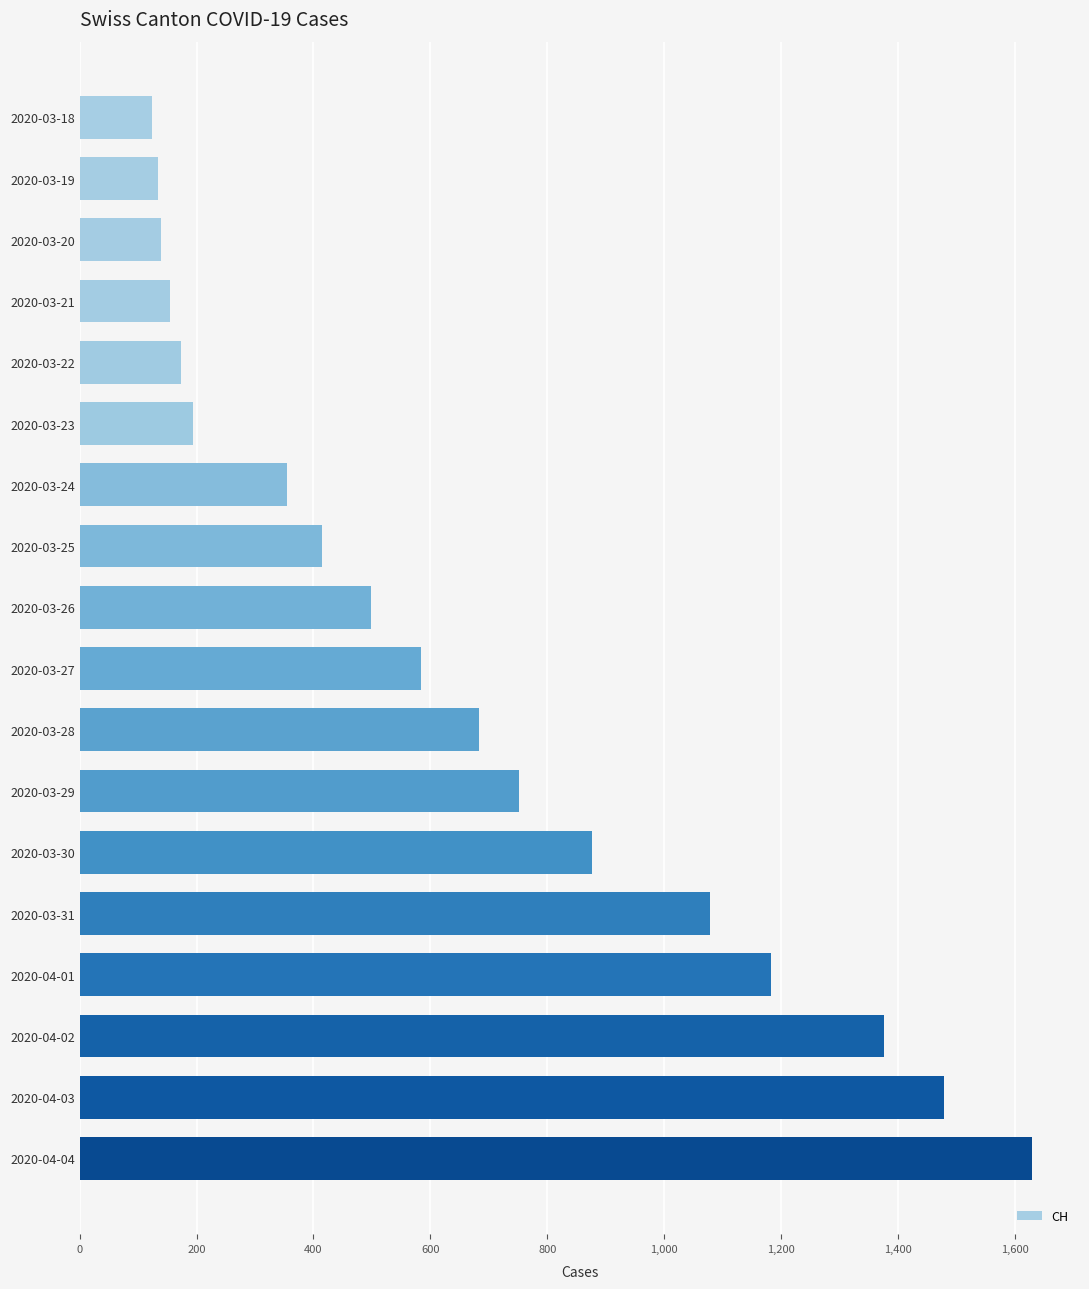

What is the difference between the maximum and minimum values?

1507